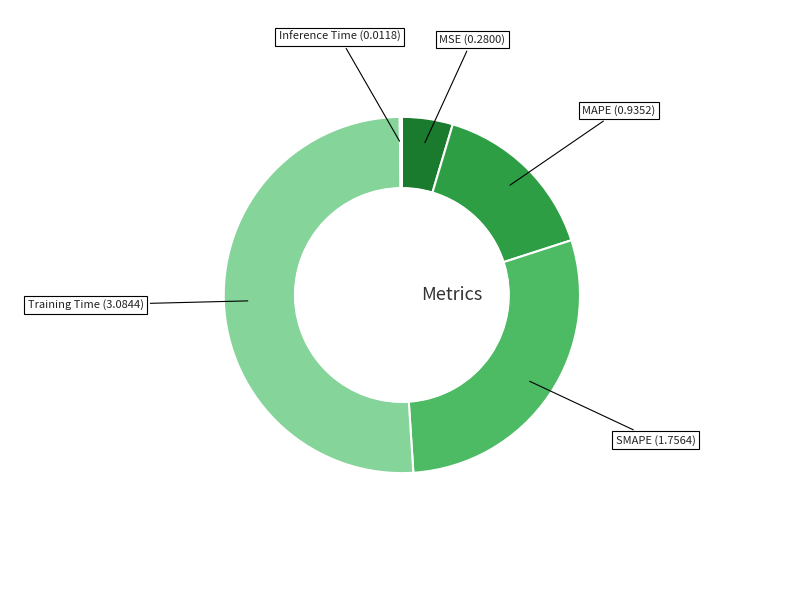

Is there a majority slice in this chart?

Yes